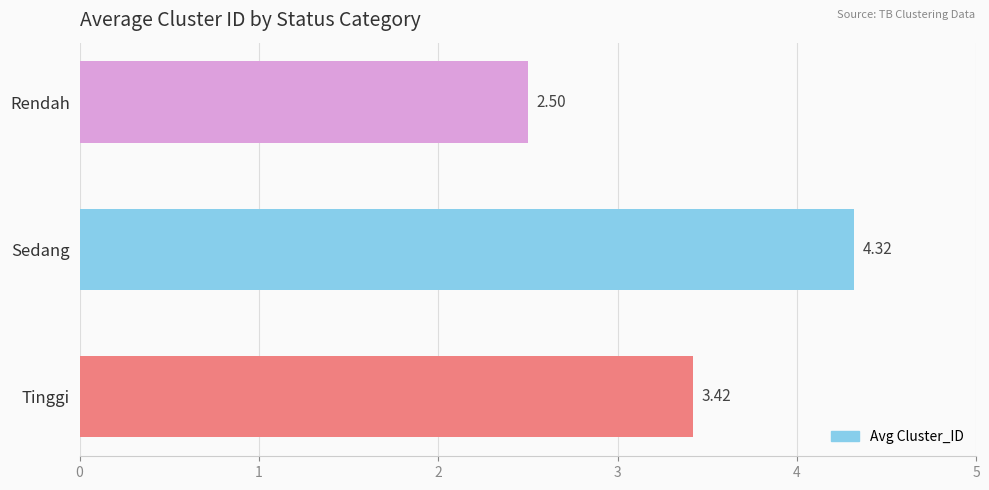

Which label corresponds to the smallest value in the chart?

Rendah